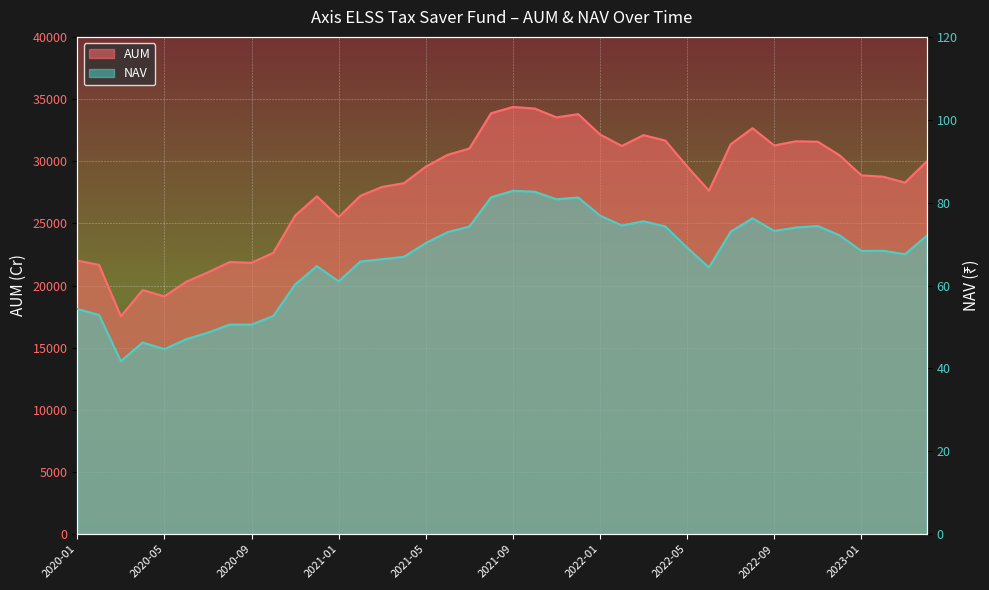

At which label is NAV closest to 62?

2021-01